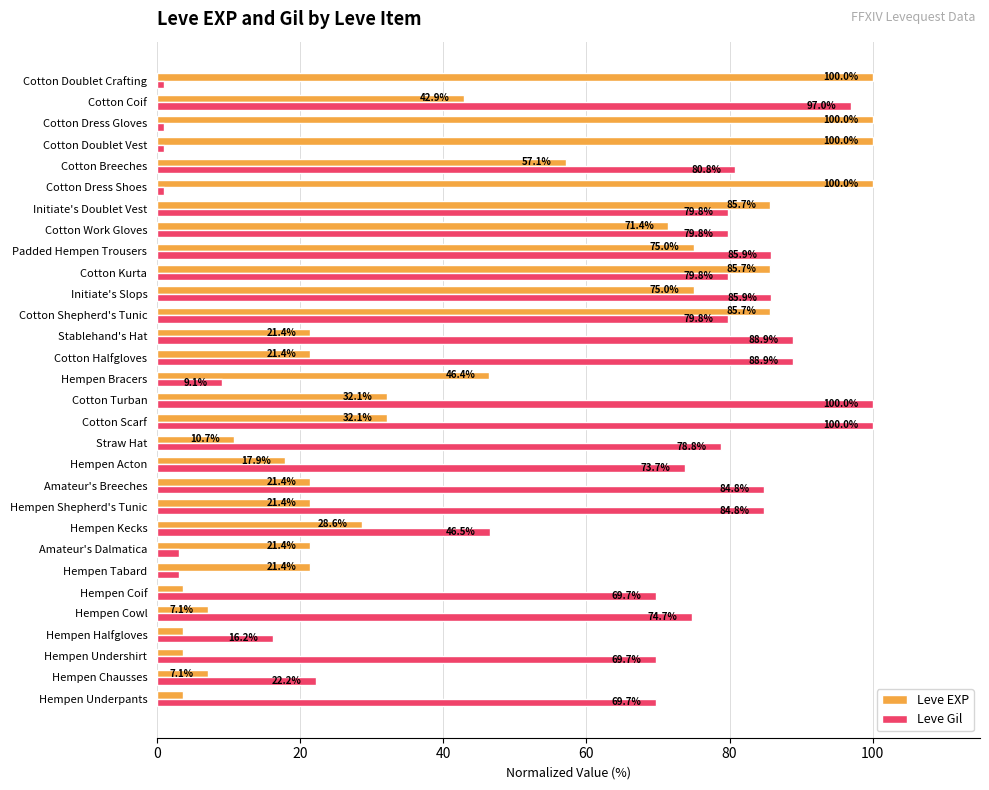

Is the value of Leve Gil at Hempen Shepherd's Tunic greater than the value of Leve EXP at Hempen Acton?

Yes